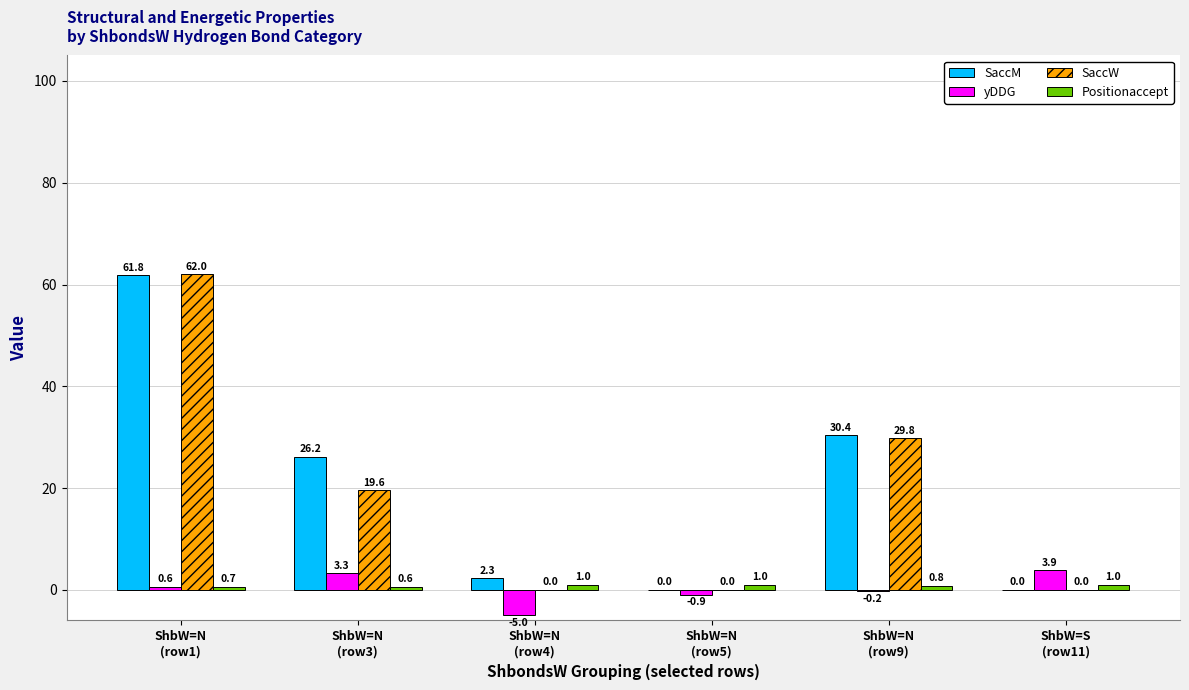

What is the sum of all SaccM values?

120.7